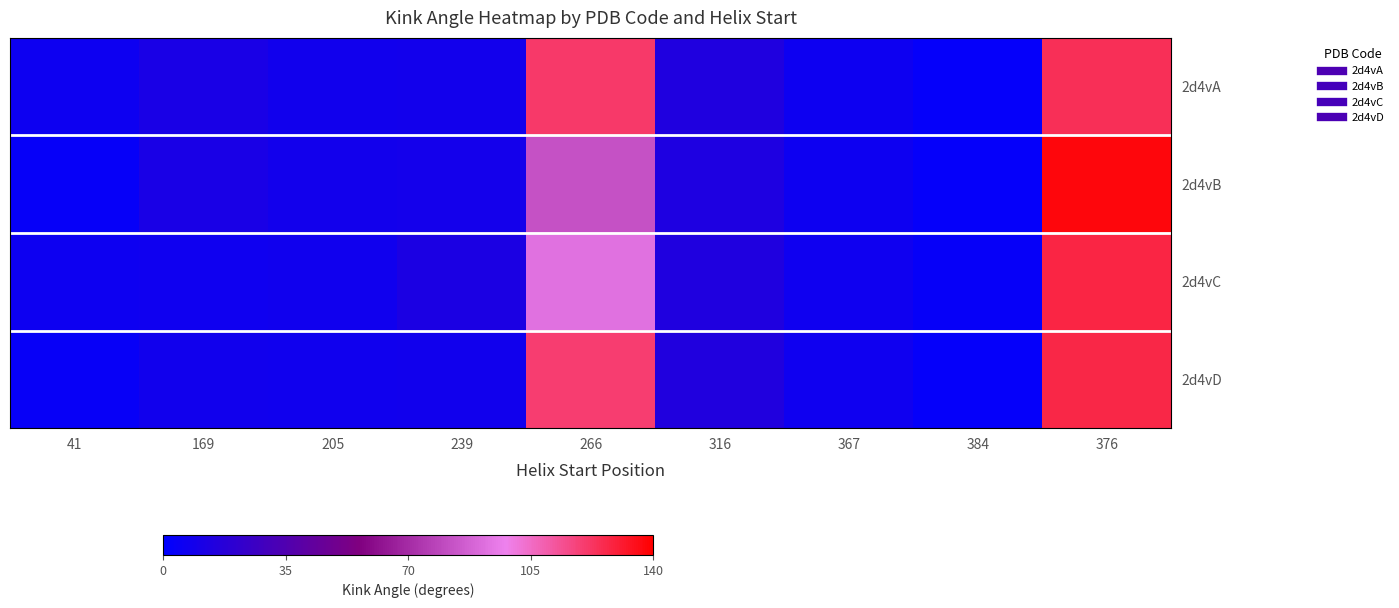

Reading right to left, extract all data points from this chart.

2d4vA: 376=124.4	384=2.5	367=6.4	316=13.9	266=120.9	239=8.4	205=8.1	169=11.3	41=6.1
2d4vB: 376=137.8	384=2.2	367=6.2	316=13.3	266=82.2	239=8.9	205=8.2	169=11.3	41=3.3
2d4vC: 376=127.7	384=2.8	367=6.9	316=13.7	266=92.9	239=12.1	205=7.3	169=6.7	41=6.3
2d4vD: 376=127.2	384=2.6	367=6.8	316=14.6	266=120.0	239=8.0	205=7.5	169=7.8	41=3.7